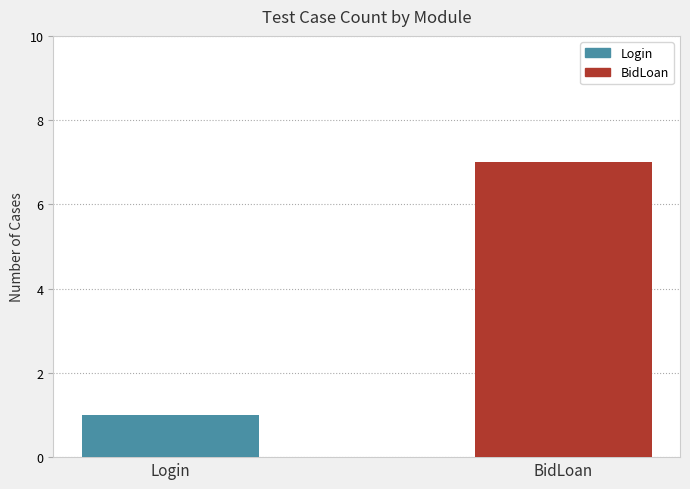

Approximately how many times larger is the value at Login compared to BidLoan?

0.1